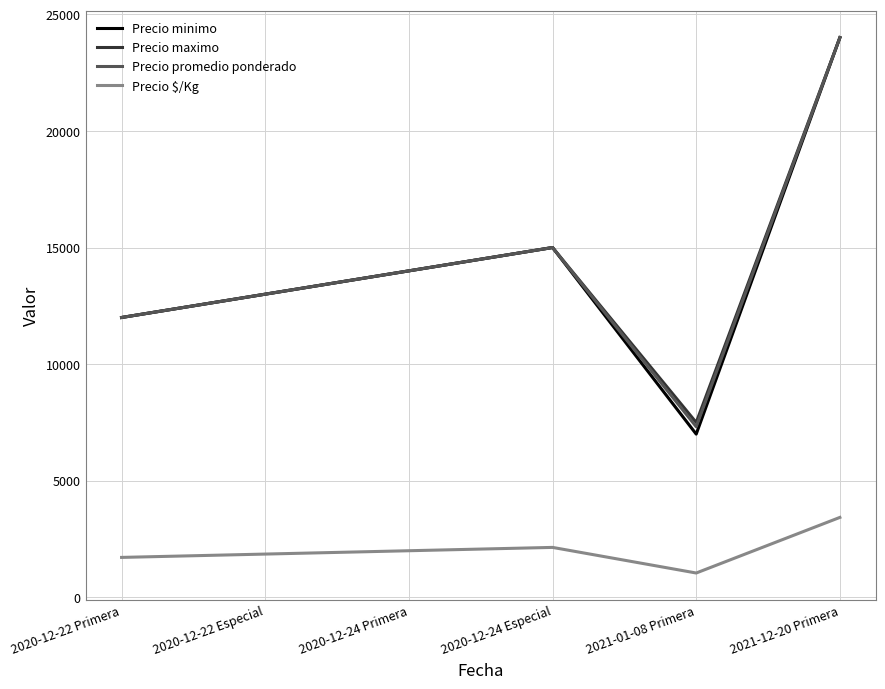

What is the average value of the Precio promedio ponderado series?

14220